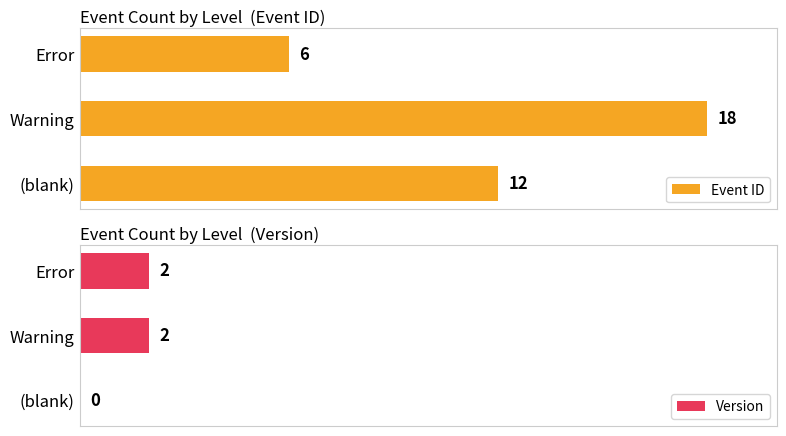

At which label is Version closest to 1?

(blank)